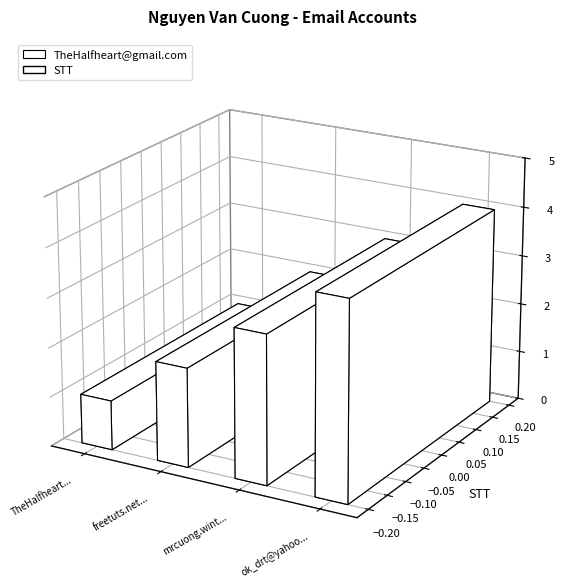

The chart shows a value of 4 at ok_drt@yahoo.com. True or false?

True